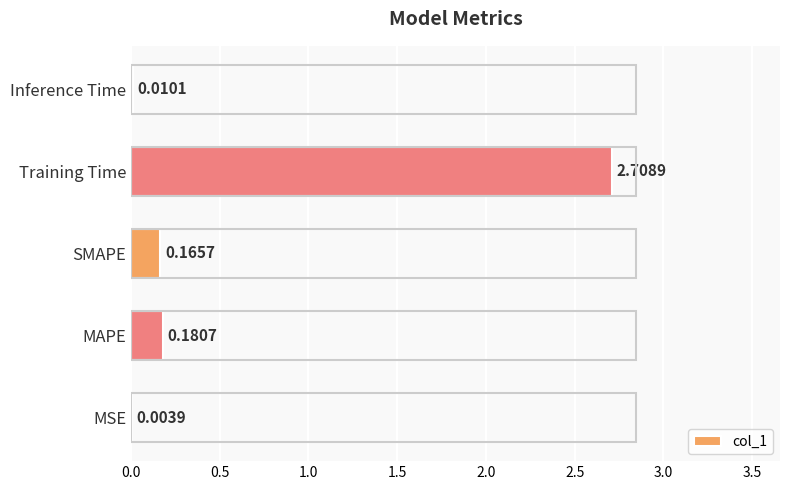

What is the change in value from Training Time to Inference Time?

-2.7